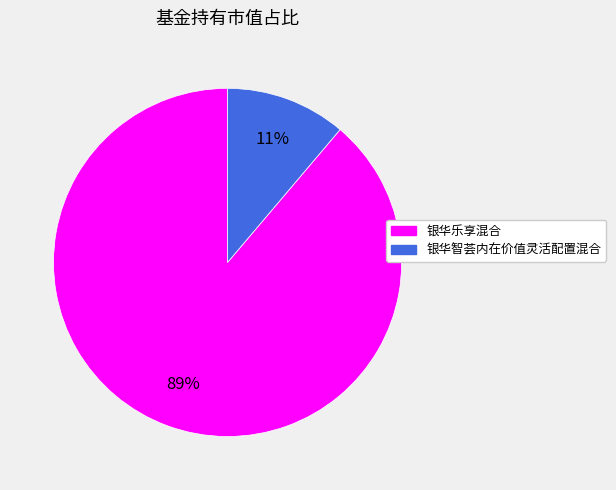

To the nearest percent, what is the difference between the largest and smallest slice percentages?

78%